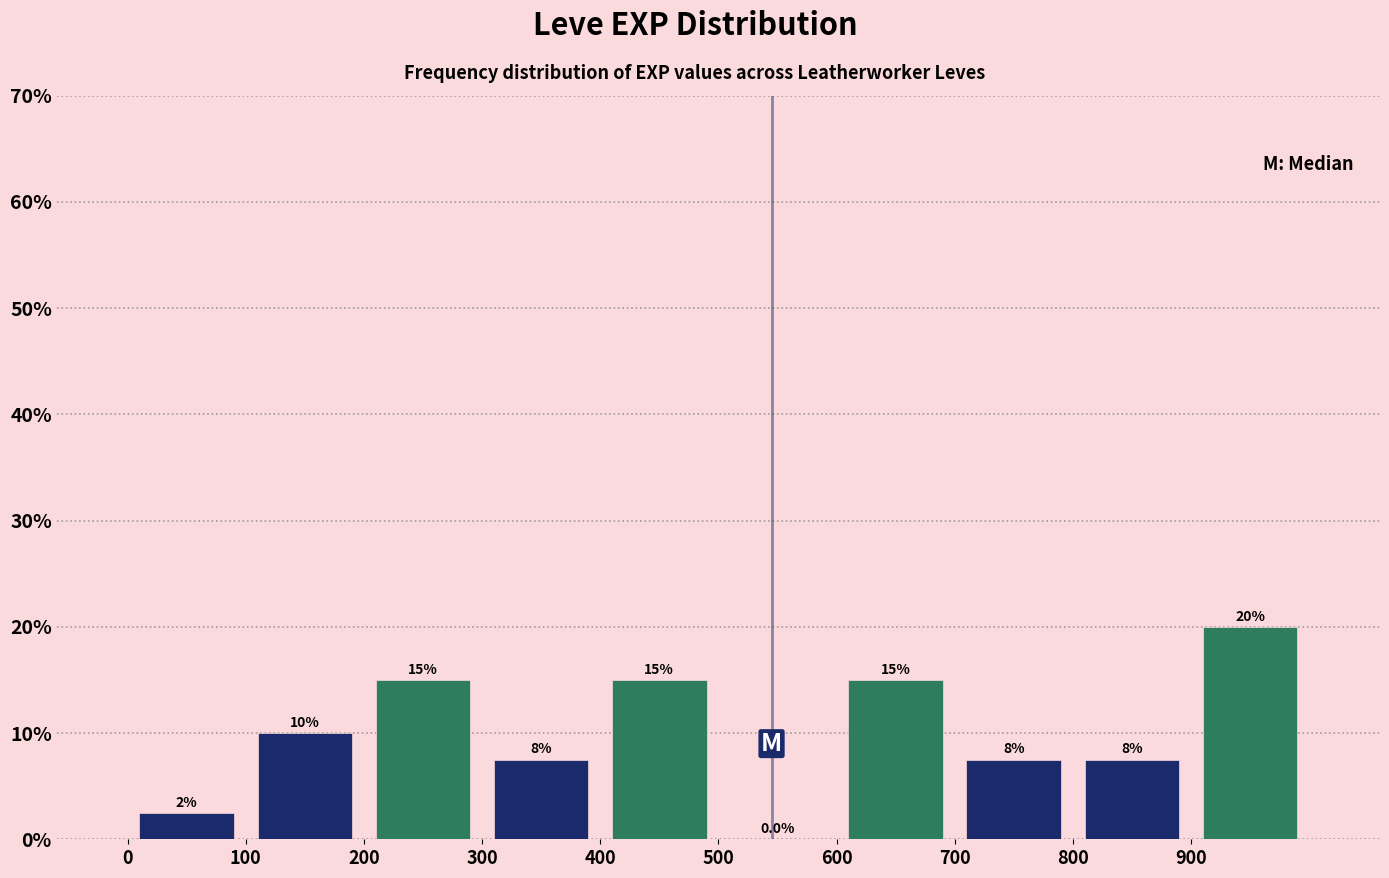

Over which range of the x-axis is the bar tallest?

900 to 1000